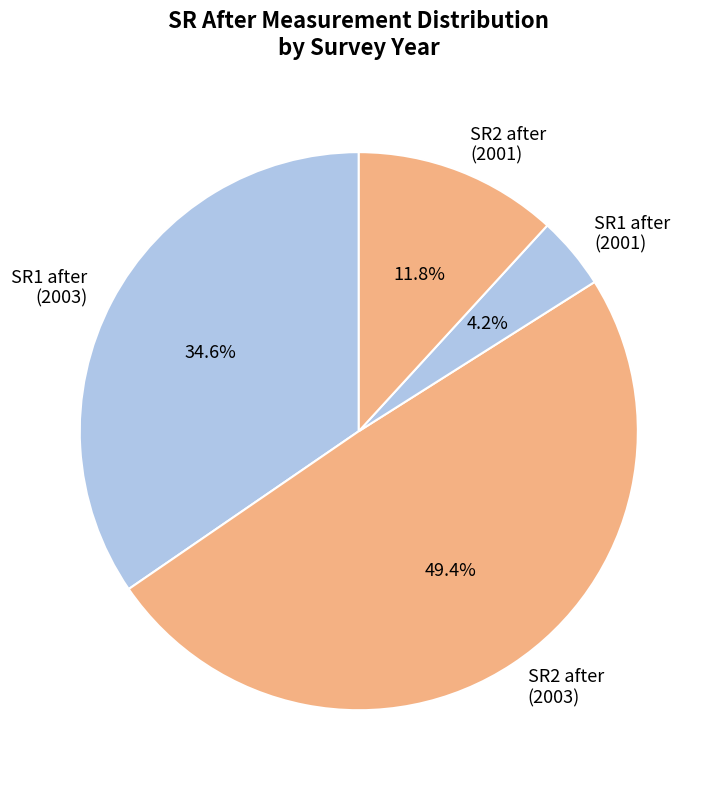

To the nearest percent, what is the average slice percentage?

25%